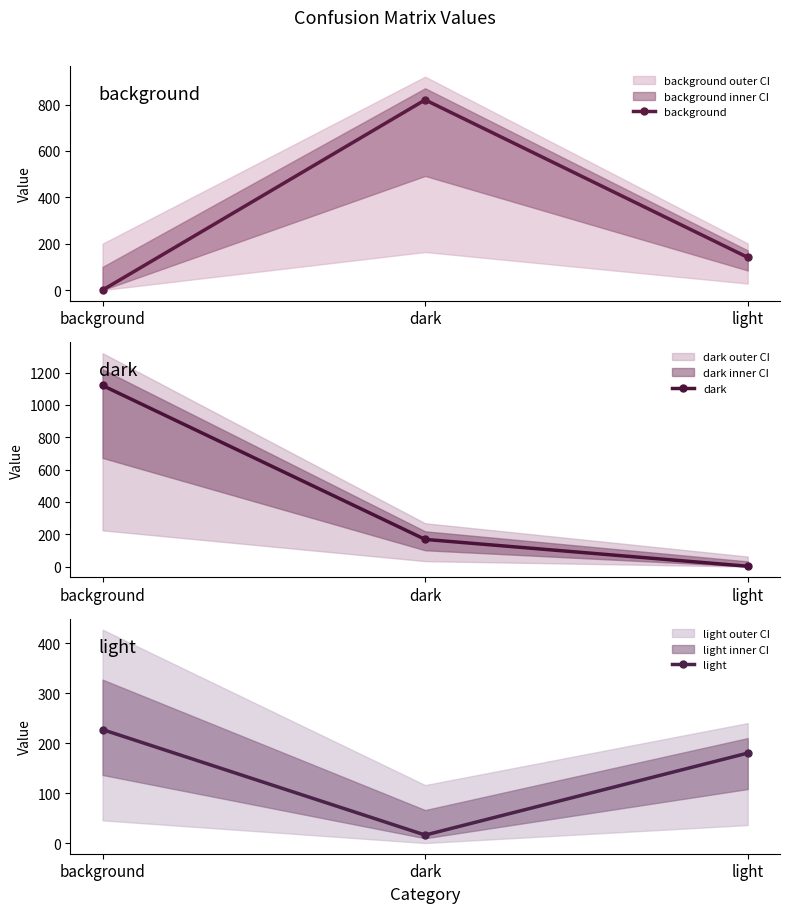

How many lines are shown in the chart?

3